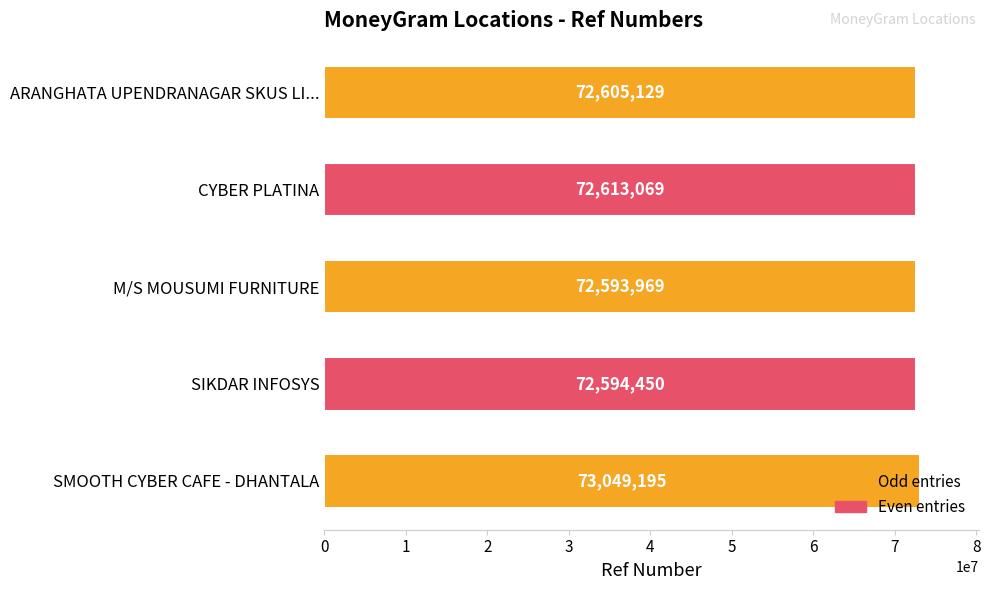

The chart shows a value of 72594450 at SIKDAR INFOSYS. True or false?

True